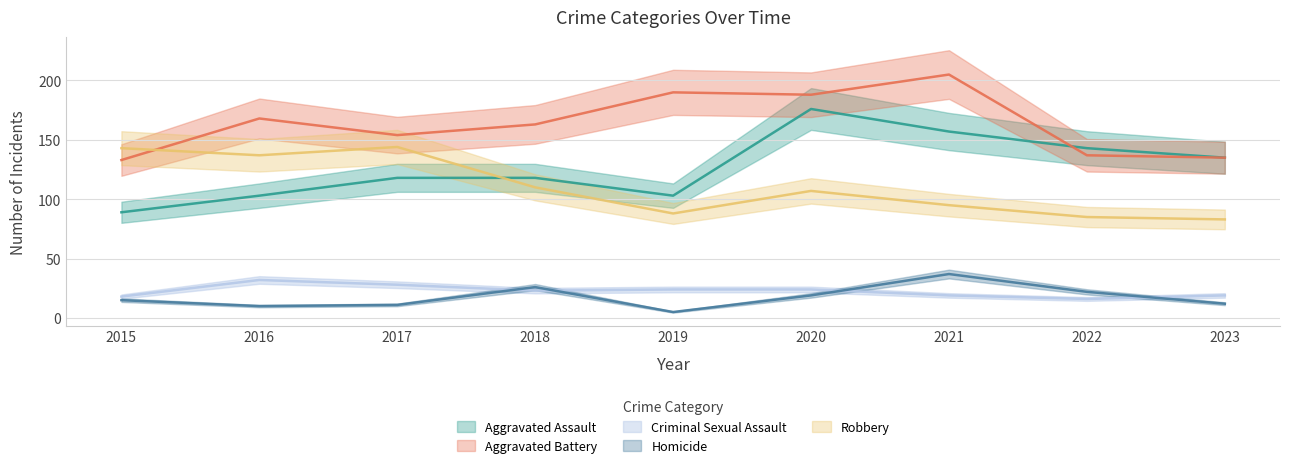

Which series has the largest range (max minus min)?

Aggravated Assault